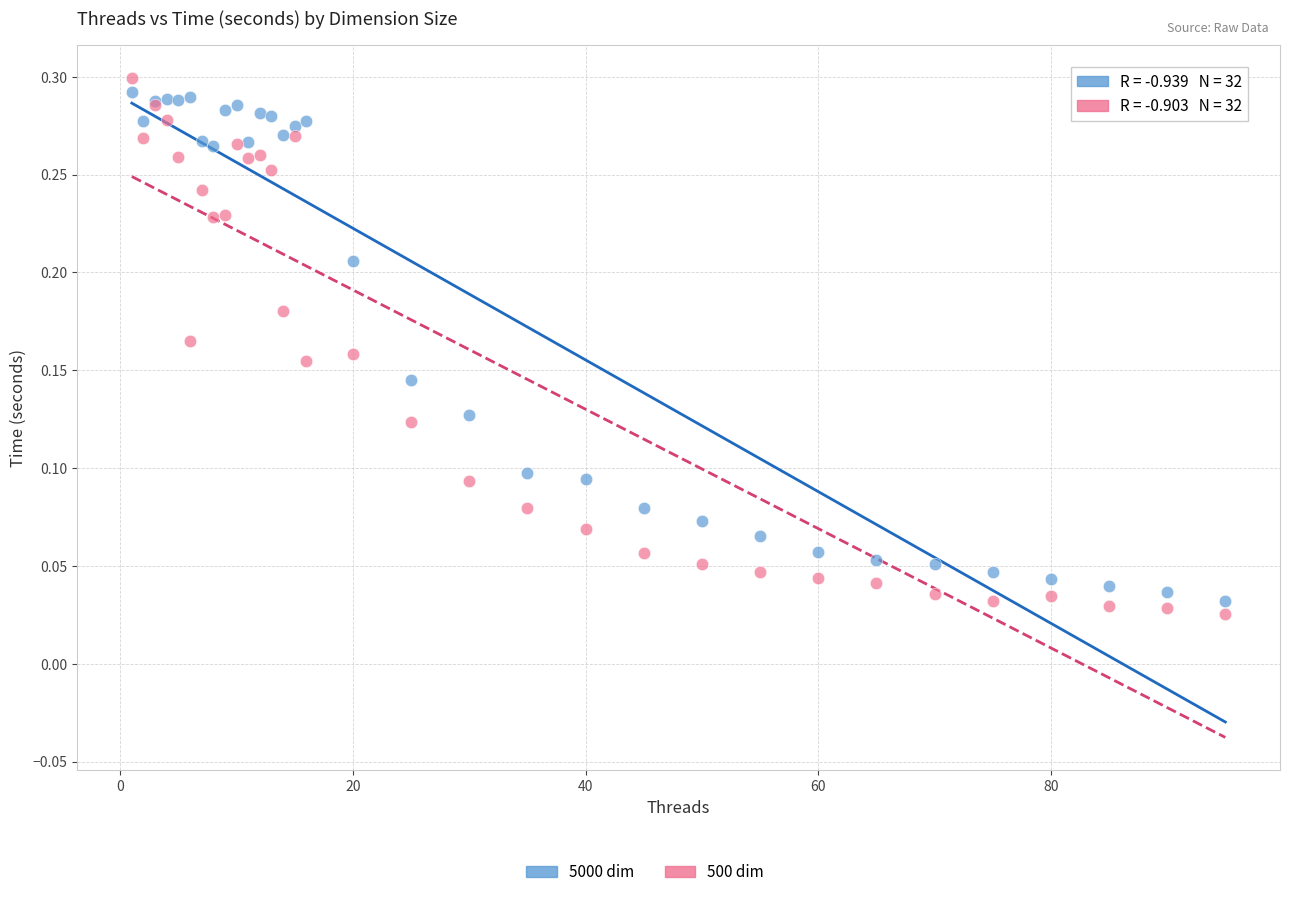

Which series has the largest Y range (max minus min)?

500 dim